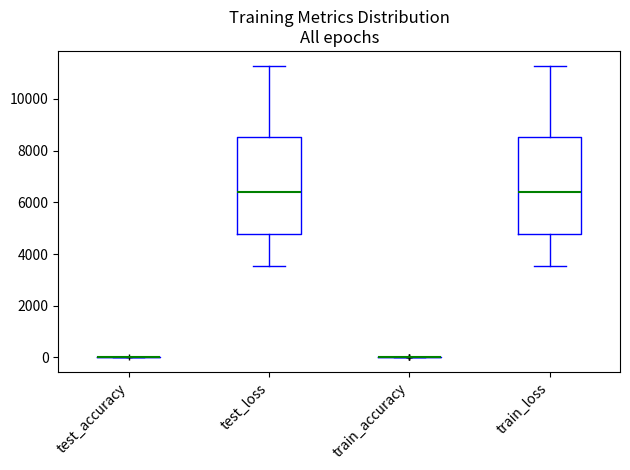

Reading left to right, transcribe this box plot: for each box, give where its median line is, the range the box spans, and where its two whiskers end, as read against the y-axis. The values are not printed on the chart, so give them approximately, as read against the axis.

test_accuracy: box collapsed to a line at 0, whiskers 0 to 0
test_loss: median 6400, box 4800 to 8600, whiskers 3600 to 11200
train_accuracy: box collapsed to a line at 0, whiskers 0 to 0
train_loss: median 6400, box 4800 to 8600, whiskers 3600 to 11200